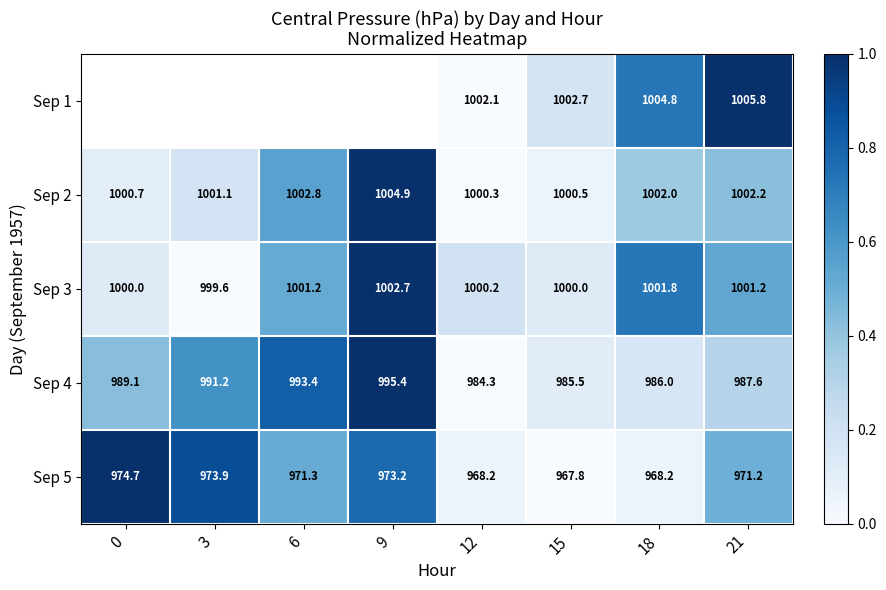

The Sep 1 series shows 1005.8 at 21. True or false?

True